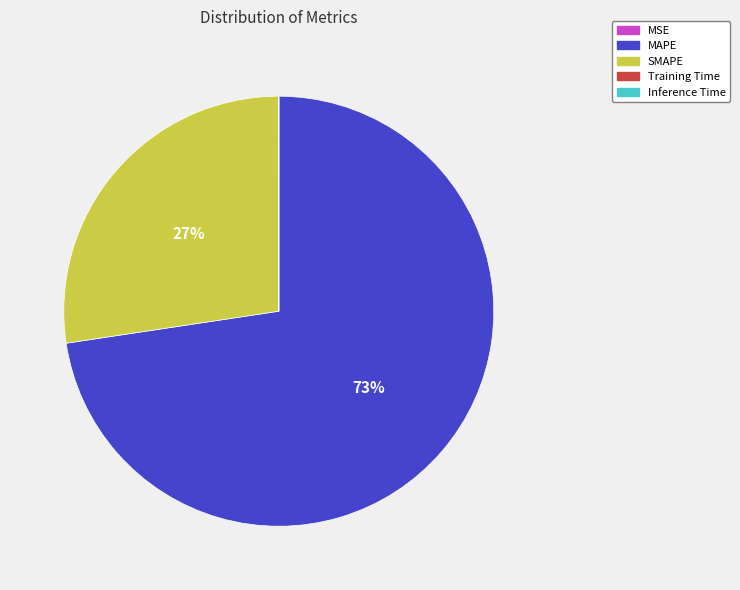

True or false: MAPE accounts for 79% of the total.

False